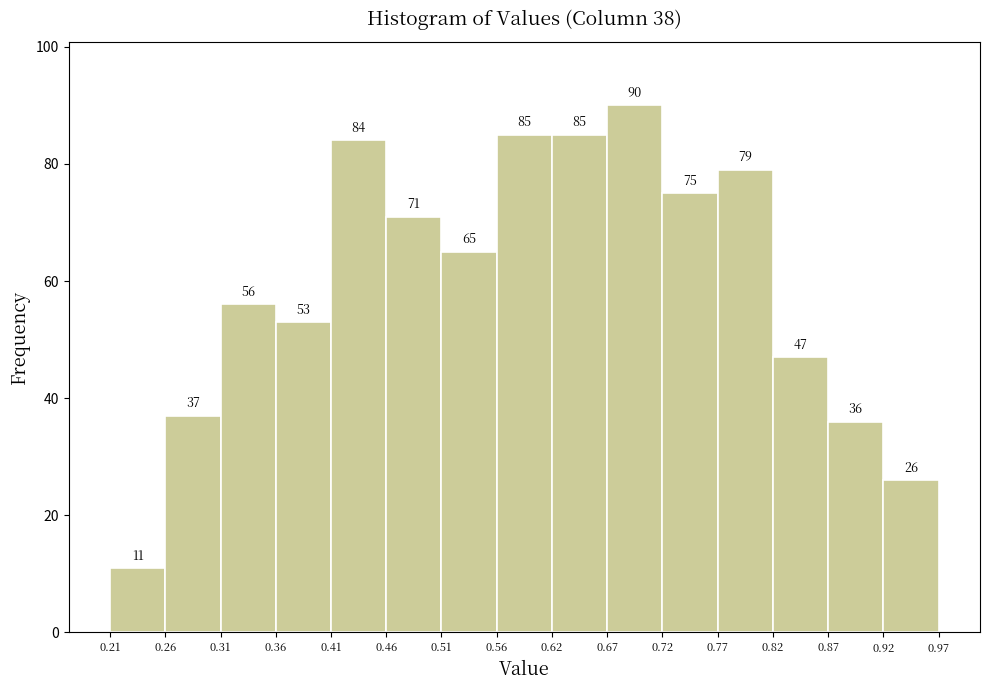

Over which range of the x-axis is the bar tallest?

0.67 to 0.72